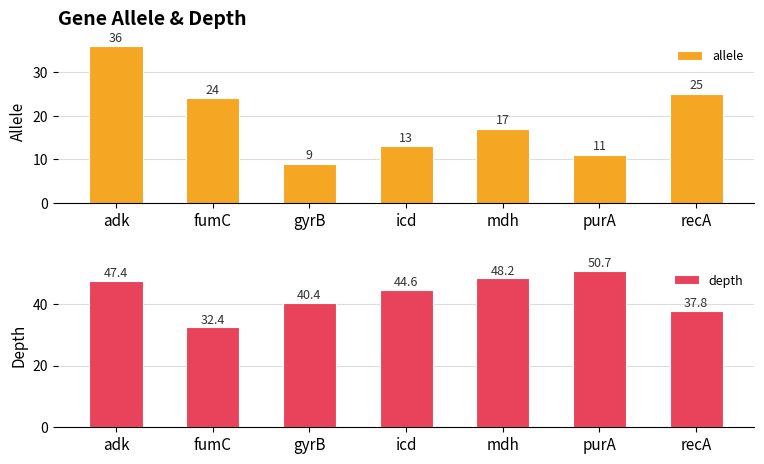

Which series changed the most between adk and purA?

allele